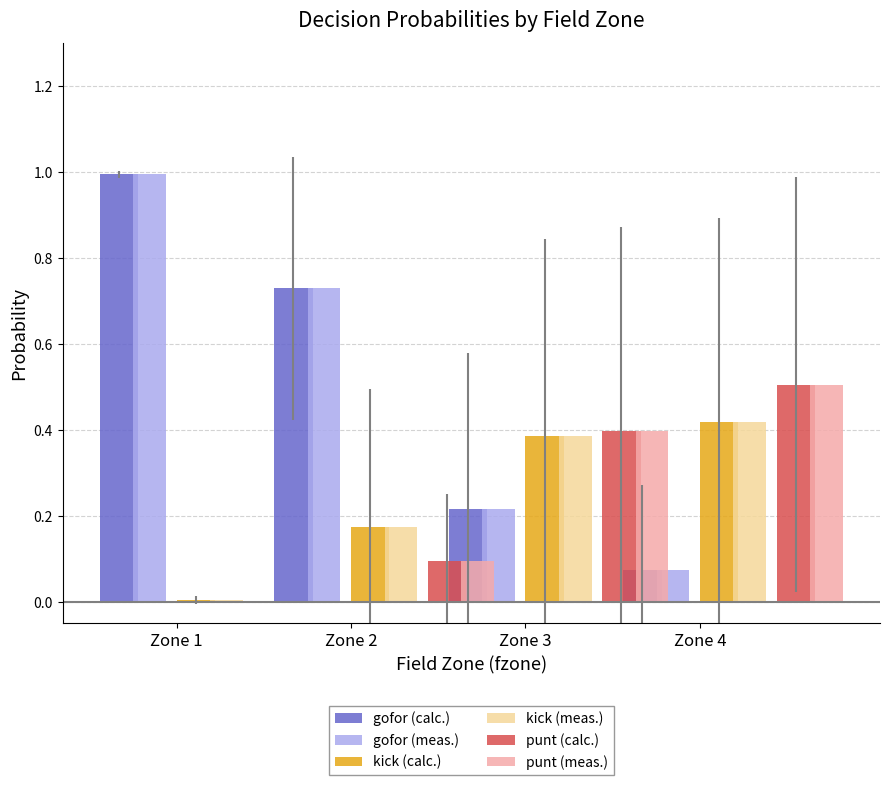

Which series has the largest total across all categories?

gofor (calc.)